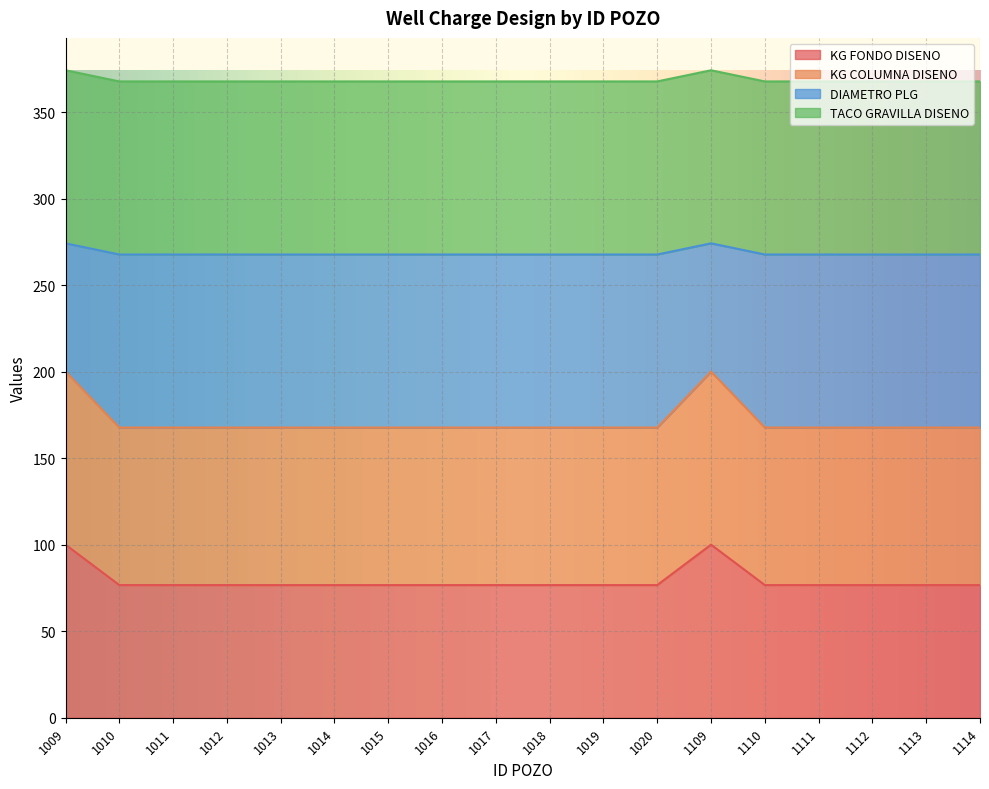

True or false: DIAMETRO PLG and KG COLUMNA DISENO intersect in this chart.

False